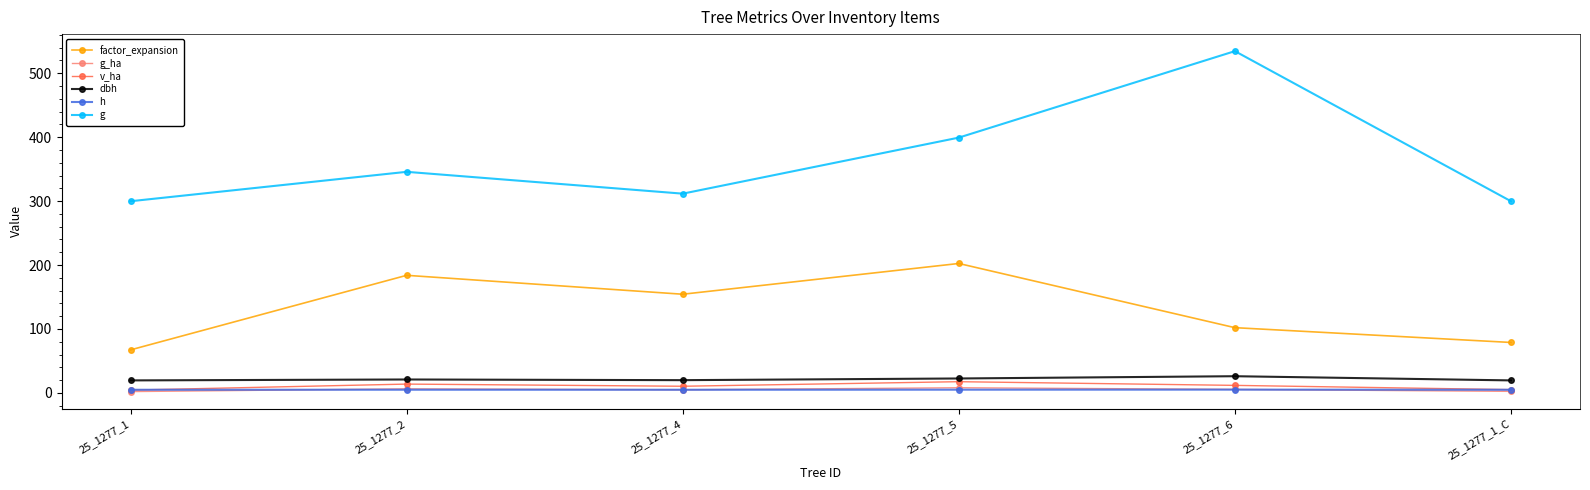

What are all the series names shown in the legend?

factor_expansion, g_ha, v_ha, dbh, h, g